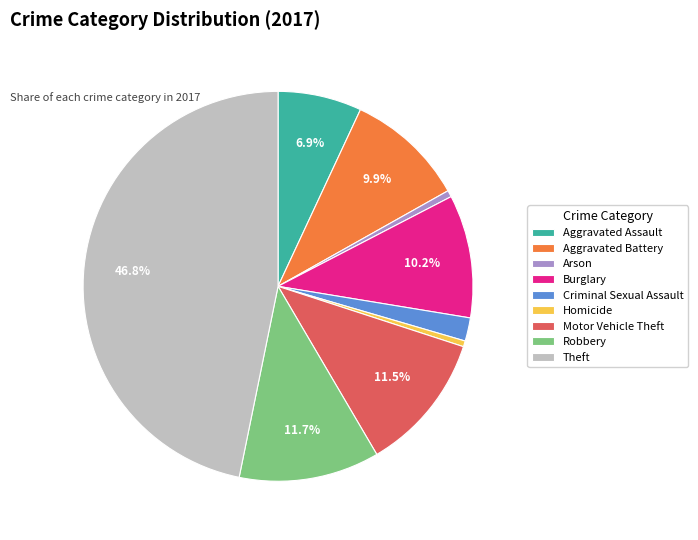

What portion of the pie excludes Aggravated Assault?

93.1%